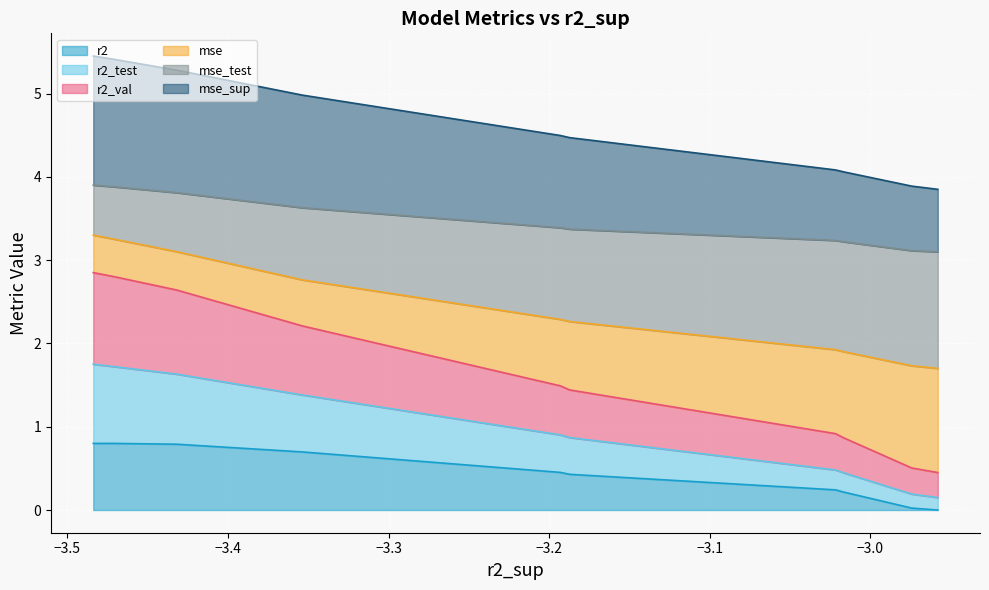

What is the highest value of the r2 series?

0.8